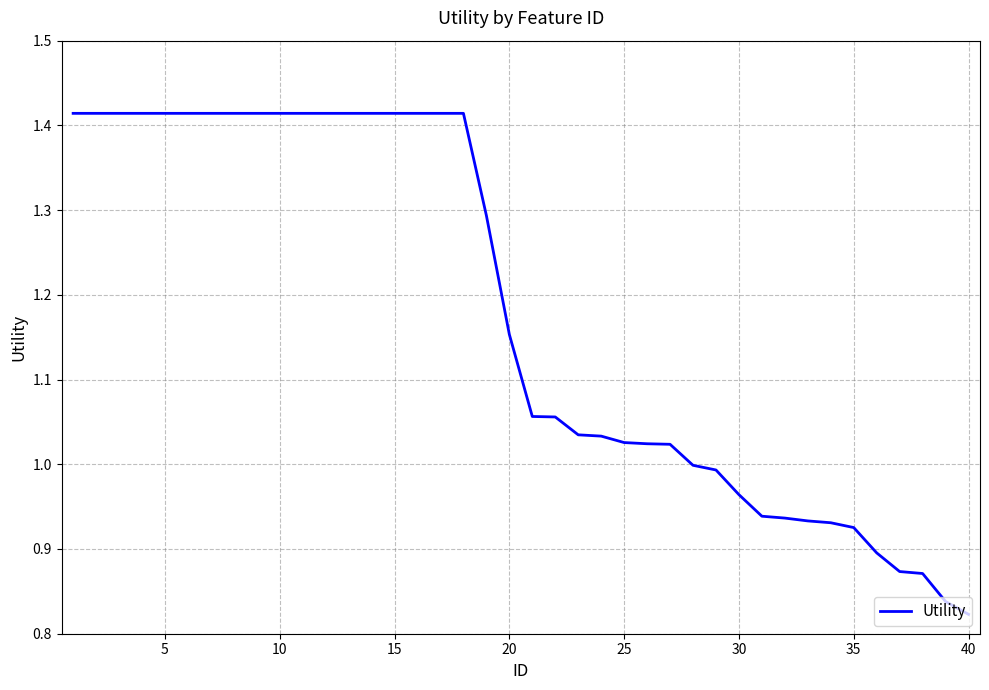

Which category has the lowest value across all series?

40